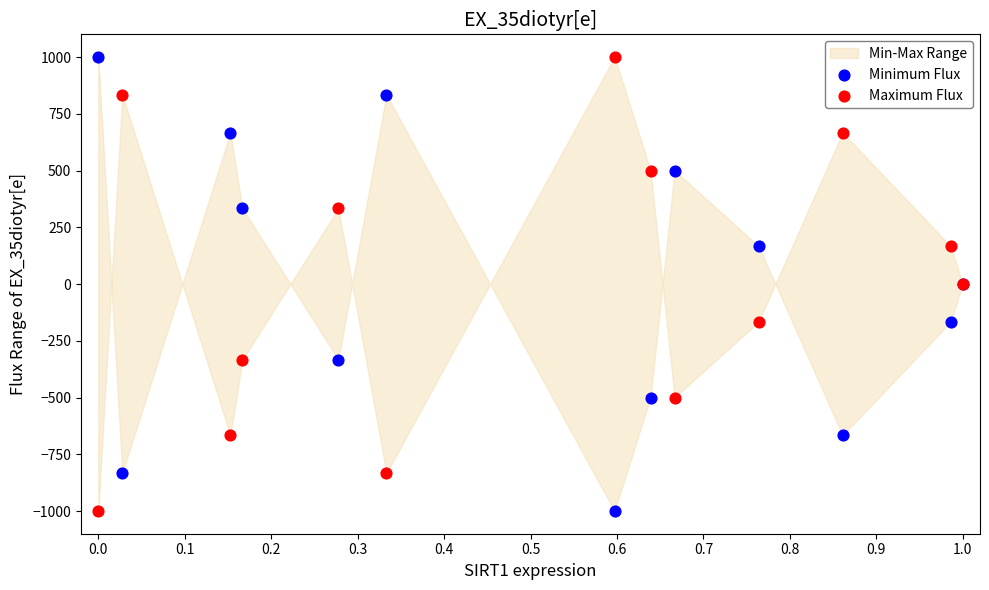

What is the X range (max minus min) for the scatter plot?

1.0